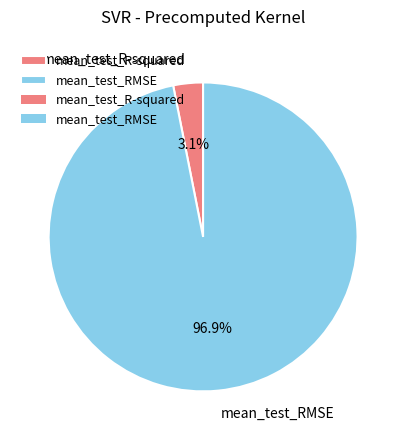

What percentage is the mean_test_R-squared slice, to the nearest percent?

3%